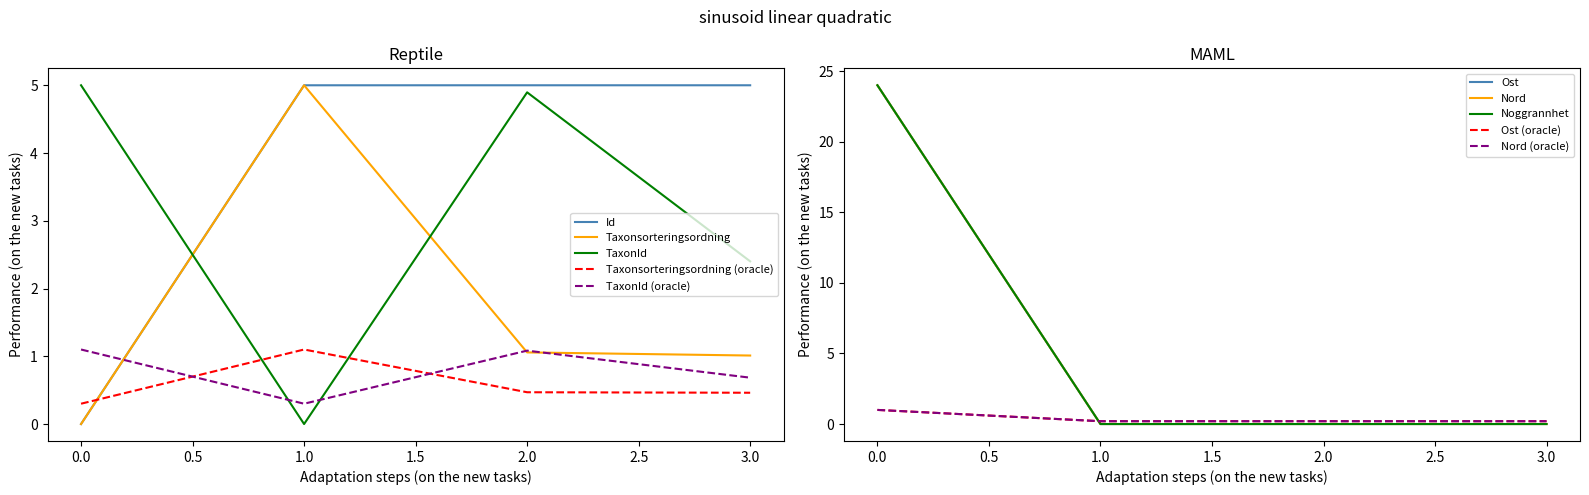

Read the TaxonId value at 2.0.

4.9